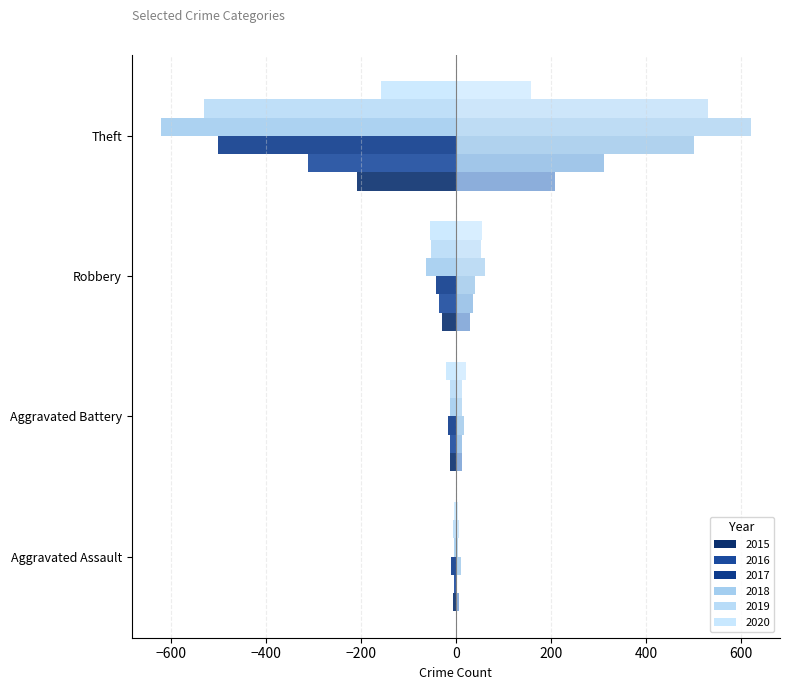

Which series has the widest spread of values?

2018